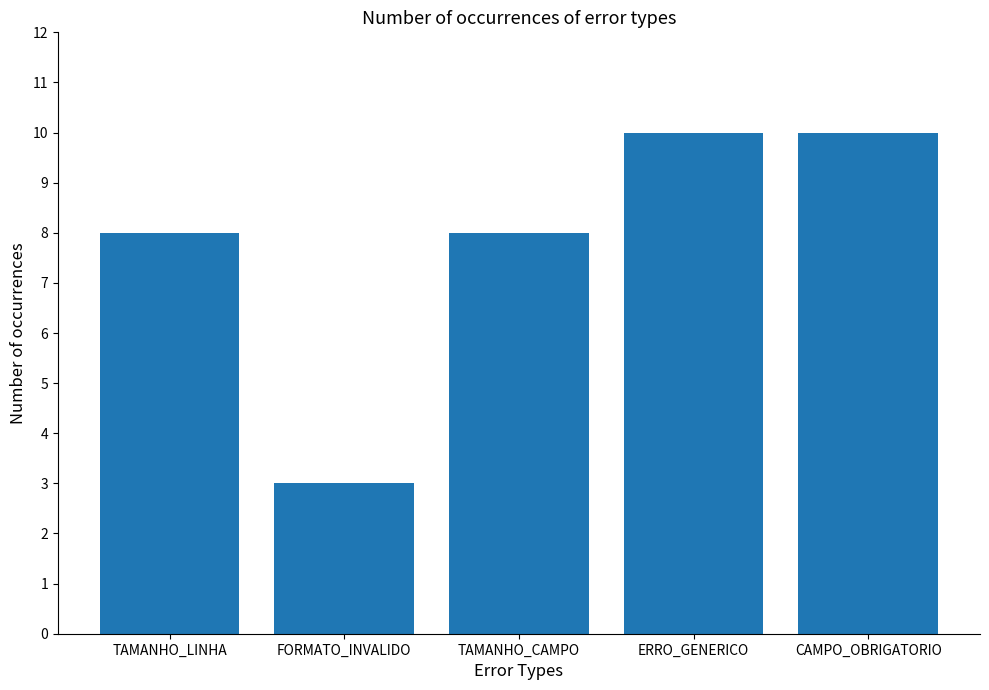

What is the greatest value displayed?

10